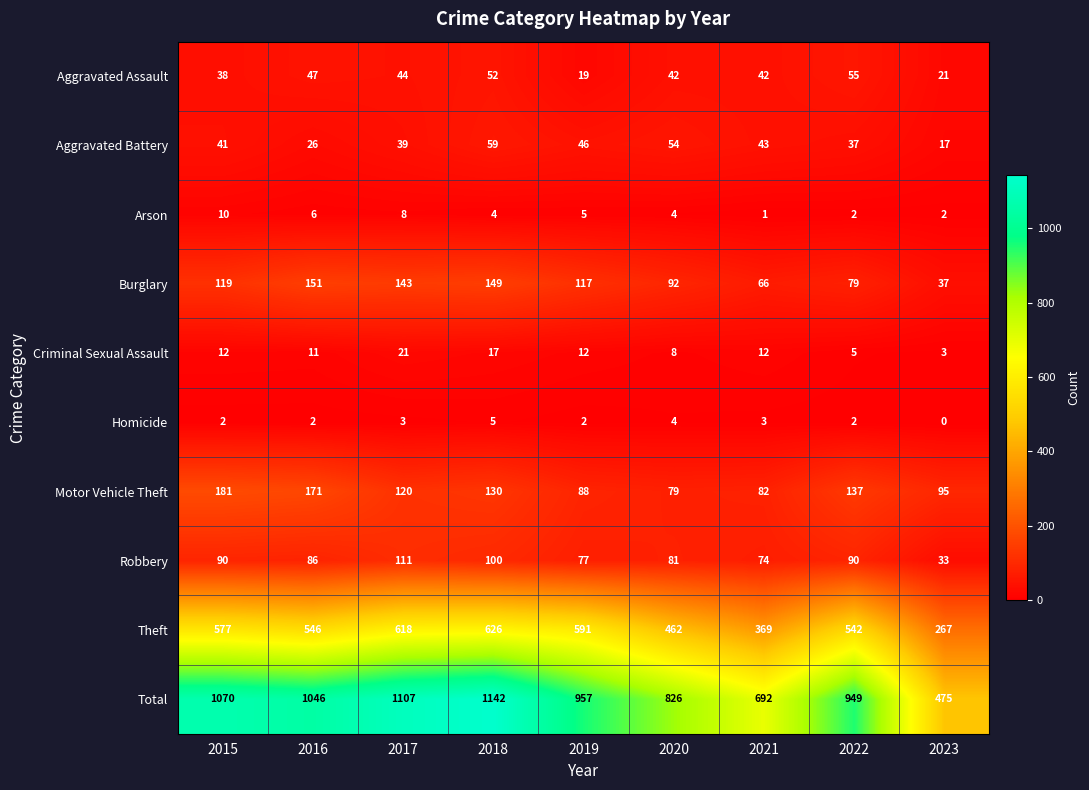

List the series in order of their peak value, lowest first.

Homicide, Arson, Criminal Sexual Assault, Aggravated Assault, Aggravated Battery, Robbery, Burglary, Motor Vehicle Theft, Theft, Total